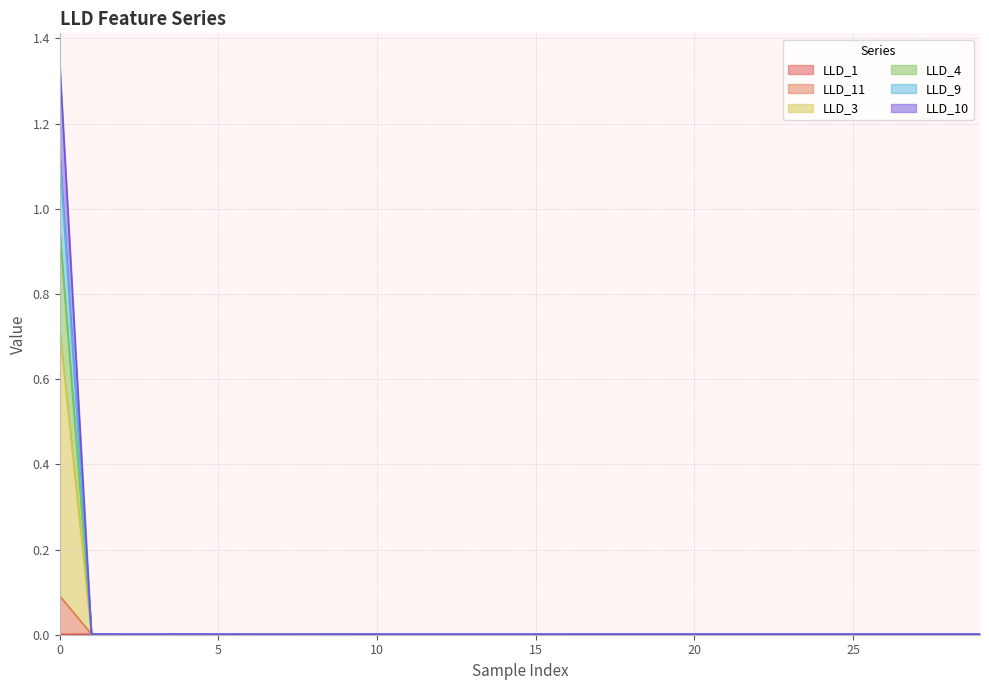

How many lines are shown in the chart?

6